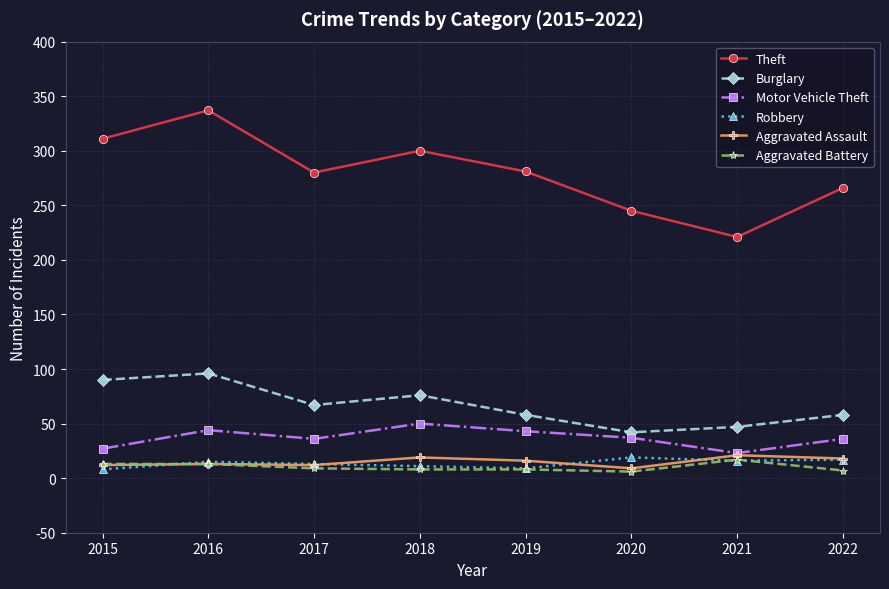

True or false: Aggravated Assault and Theft intersect in this chart.

False